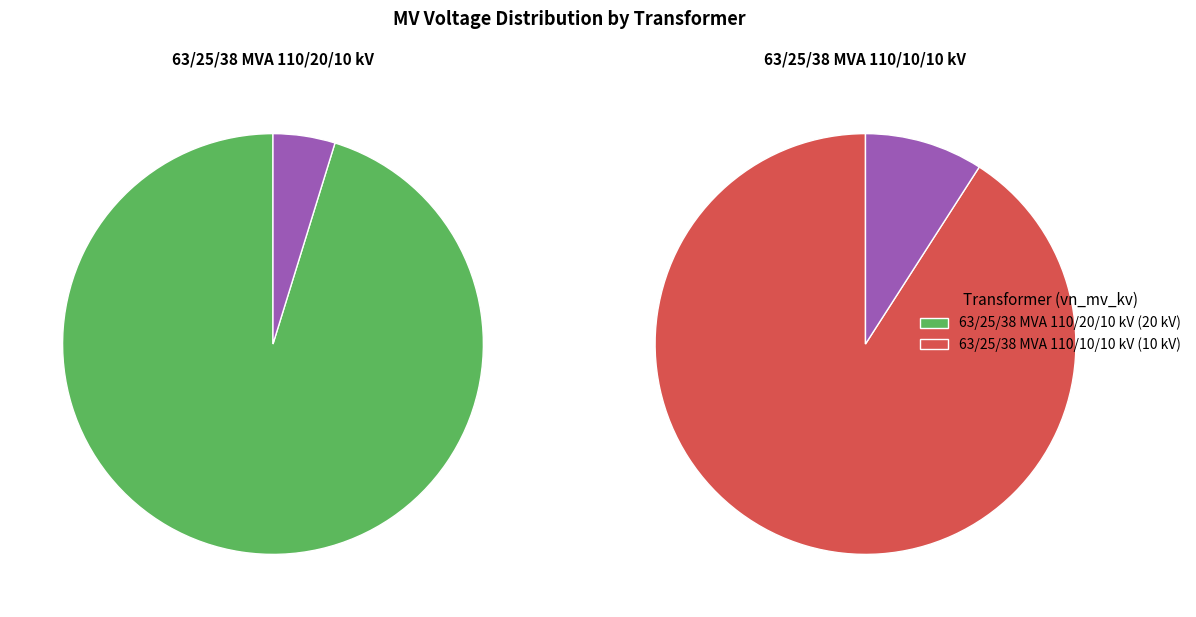

How many segments does this pie chart have?

2